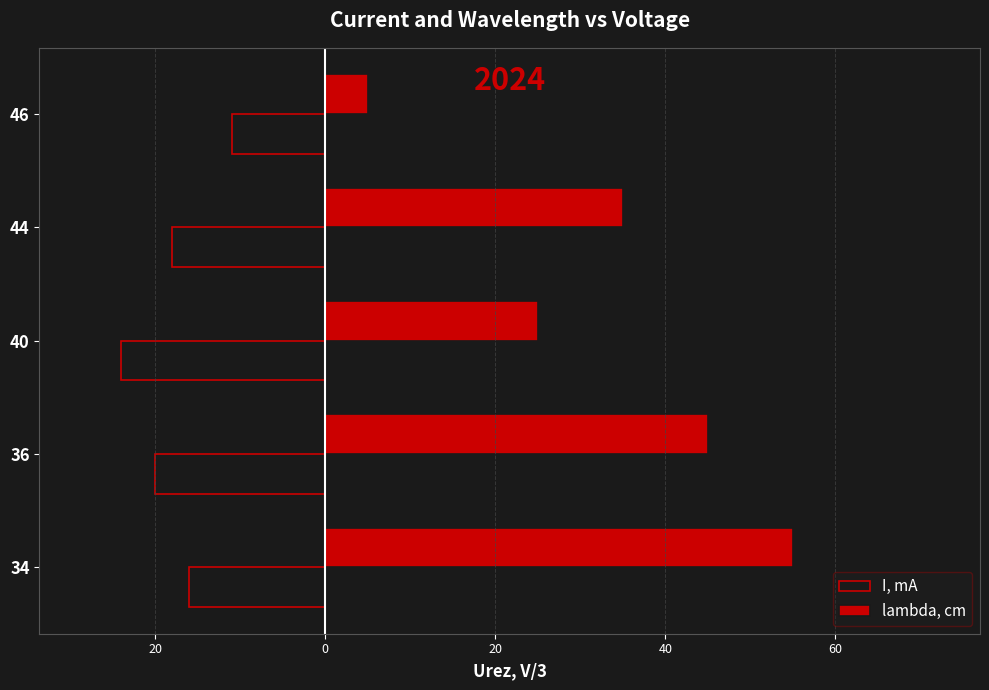

What are all the series names shown in the legend?

I, mA, lambda, cm